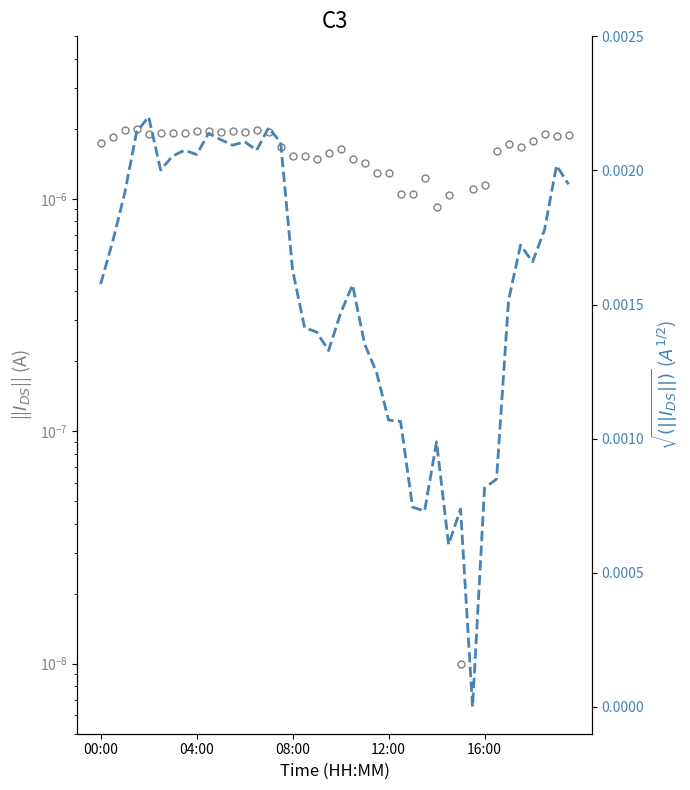

Count the number of categories in the chart.

40